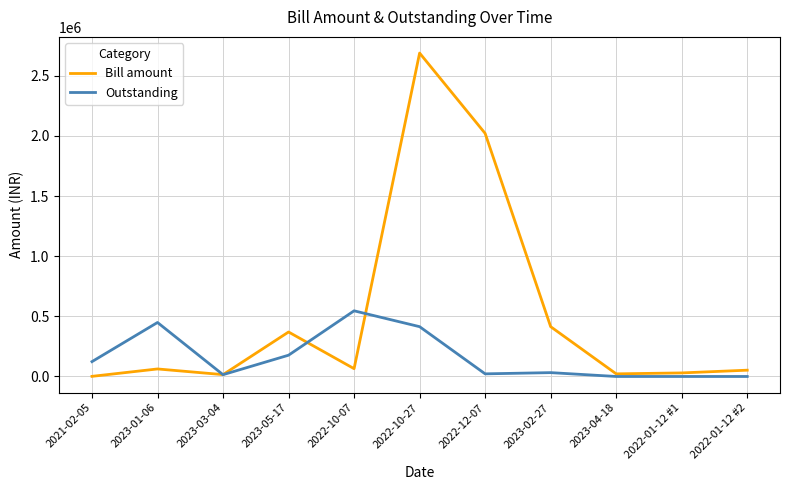

At 2021-02-05, list the series in order from smallest to largest.

Bill amount, Outstanding